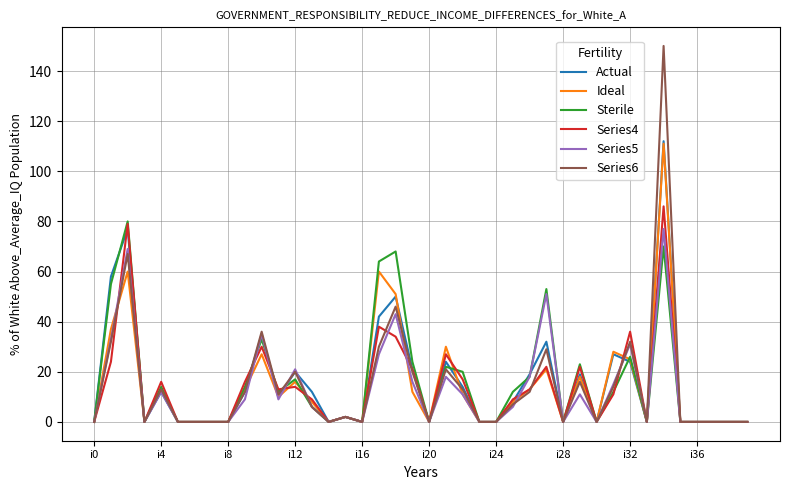

What is the difference between the maximum and minimum values in the Series5 series?

77